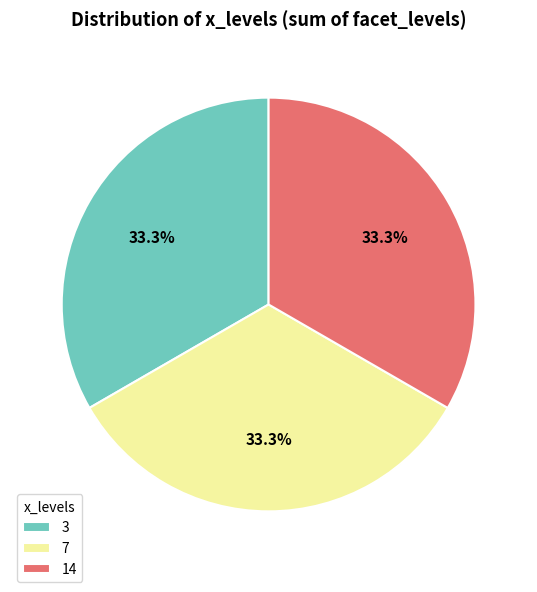

What percentage is NOT represented by 3?

66.7%